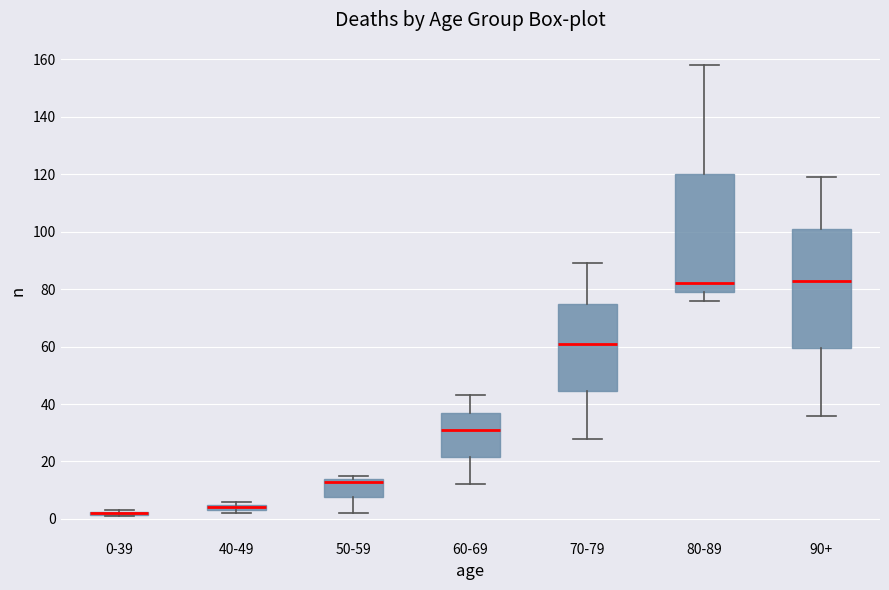

Where is the upper edge of the box for 40-49 on the y-axis? The values are not printed on the chart, so give them approximately, as read against the axis.

6